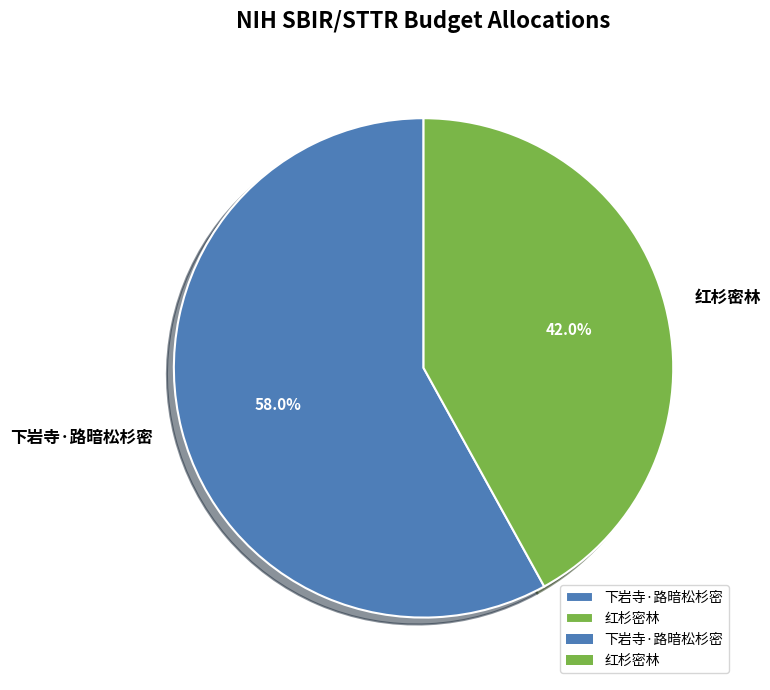

What is the ratio of the value at 下岩寺·路暗松杉密 to the value at 红杉密林?

1.4